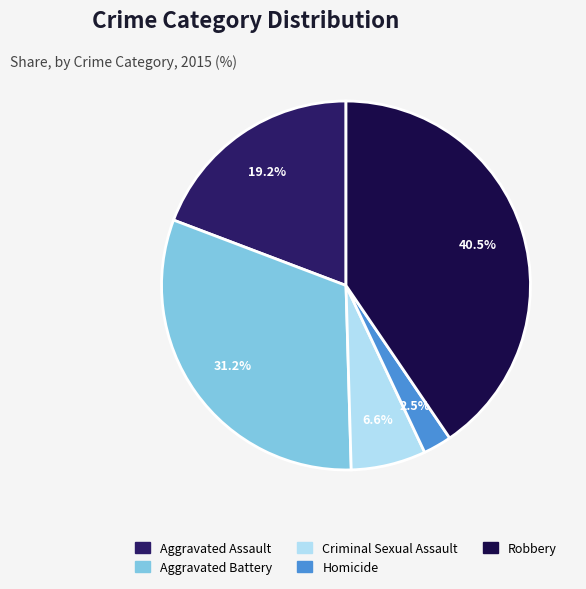

To the nearest percent, what is the difference between the Robbery and Criminal Sexual Assault slice percentages?

34%